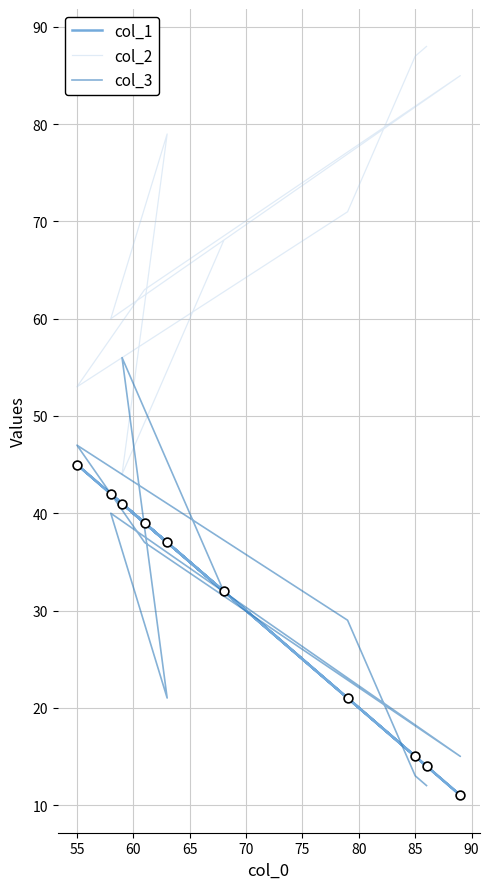

Which series has the largest Y range (max minus min)?

col_2